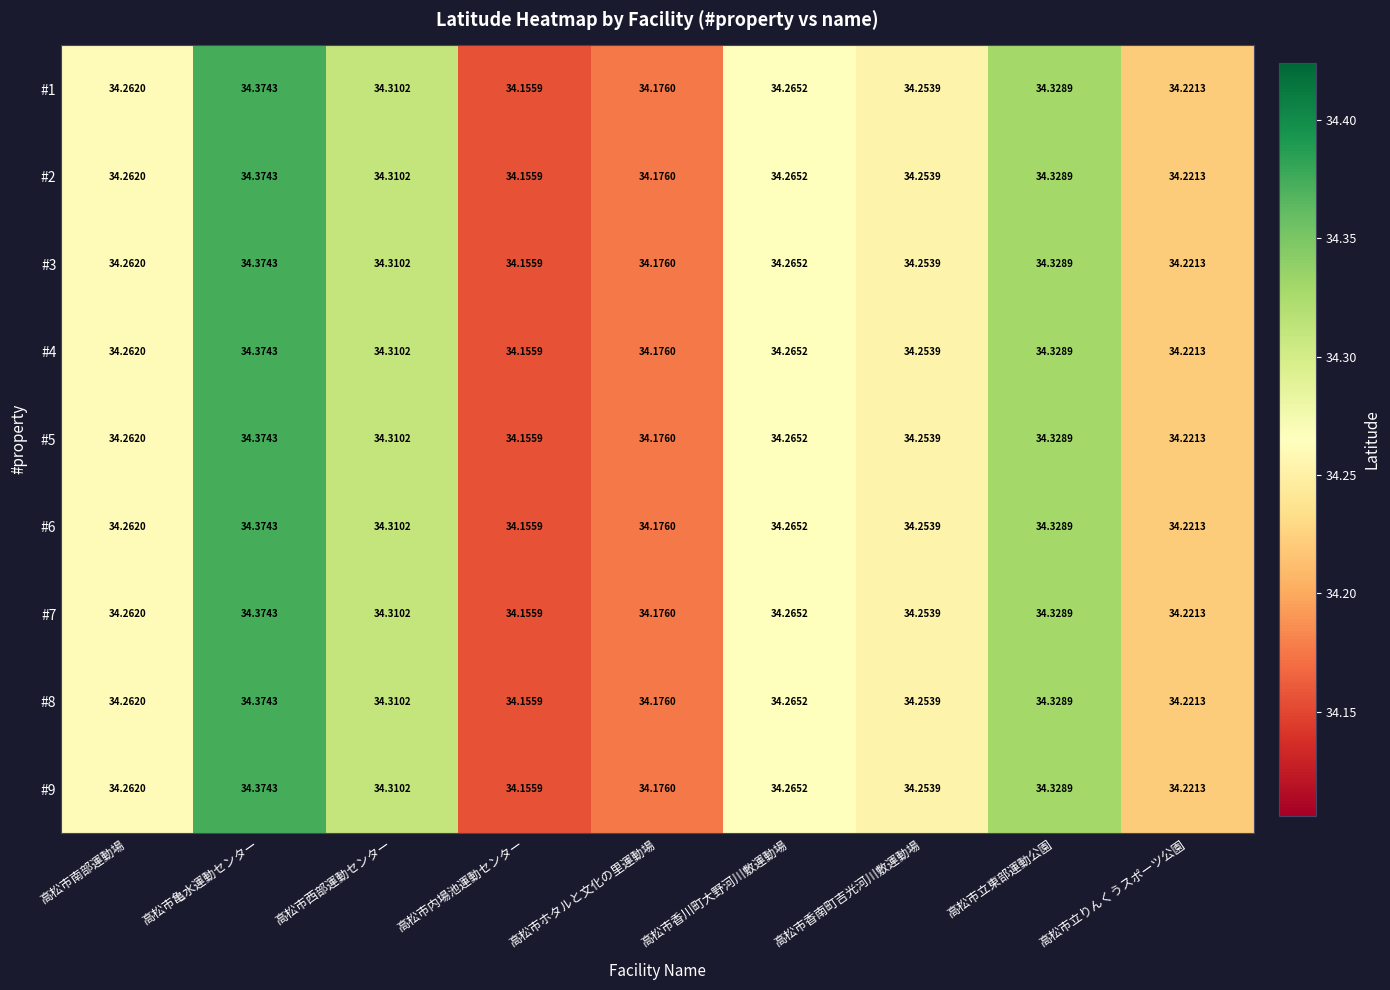

At which label is #1 closest to 34?

高松市内場池運動センター